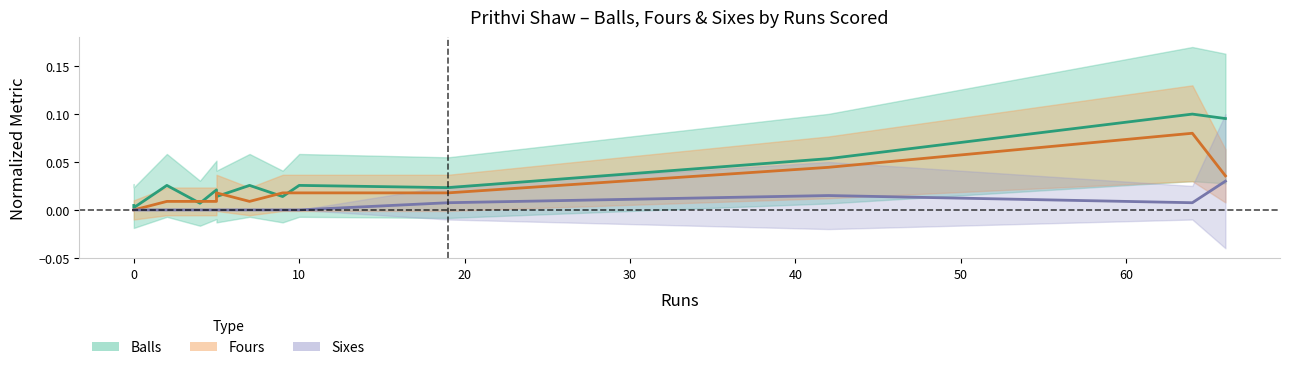

Between 30 and −10, which is larger?

30